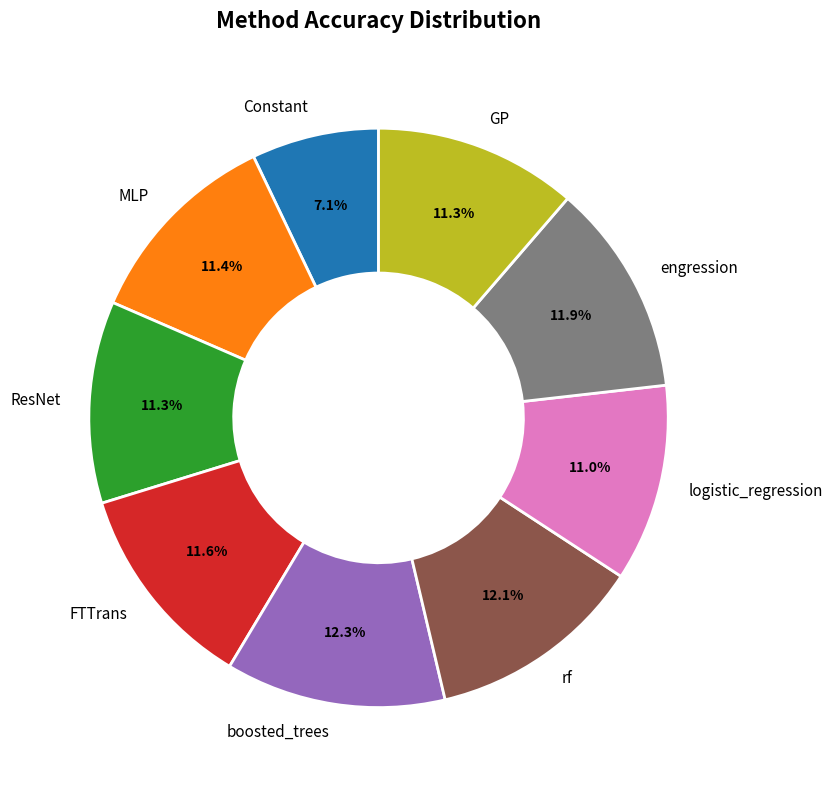

Combined, do MLP and FTTrans account for over 50%?

No